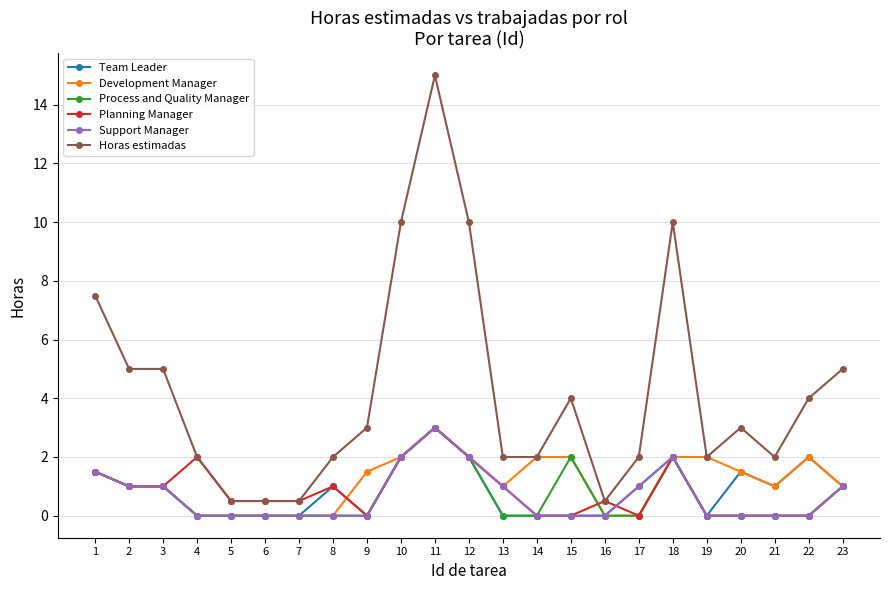

Which label corresponds to the largest value in the chart?

11